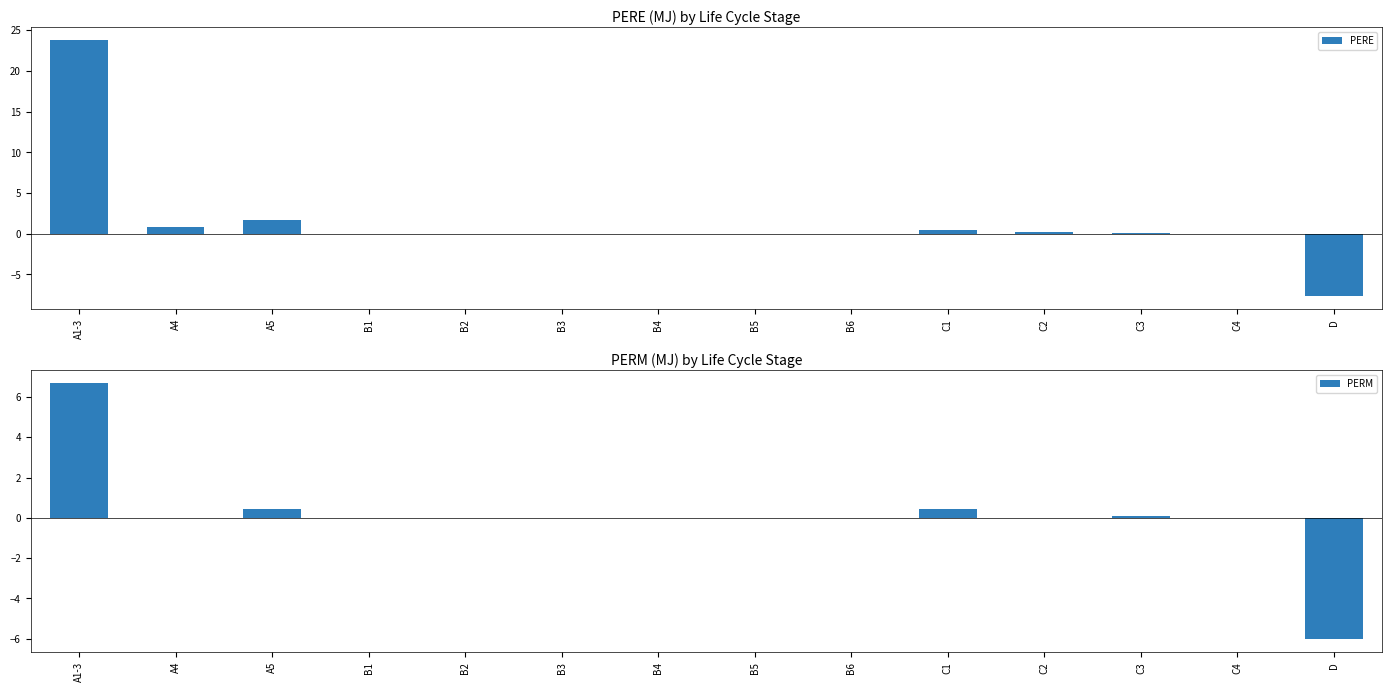

Between B5 and B2, which is larger?

B5